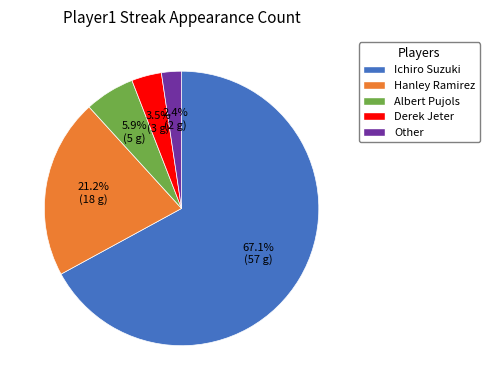

Approximately how many times larger is the value at Other compared to Albert Pujols?

0.4